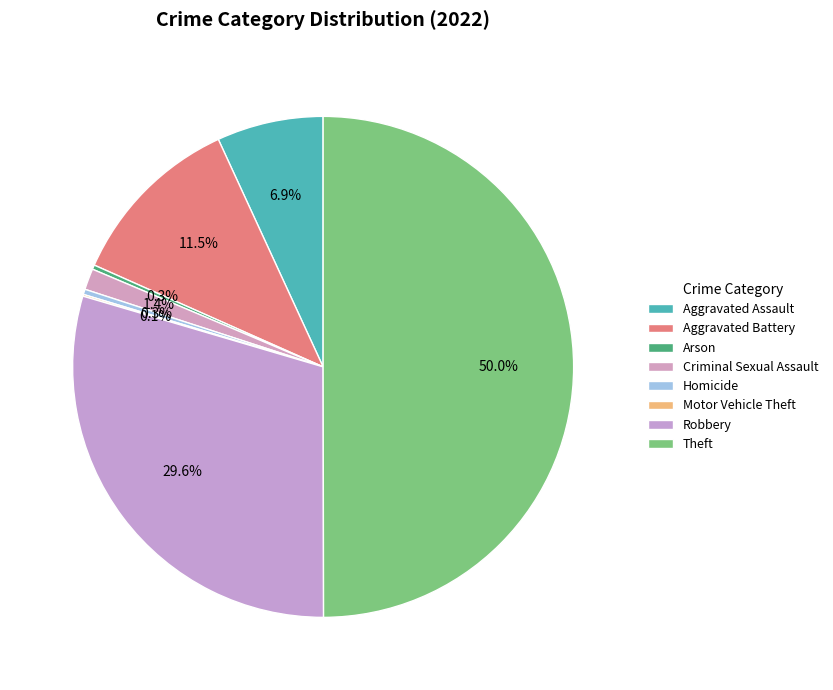

To the nearest percent, what is the average slice percentage?

12%